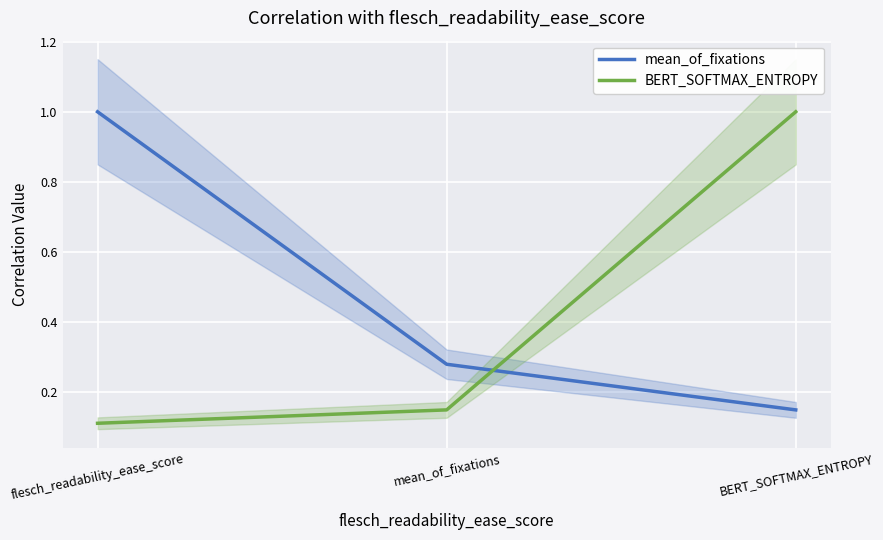

Reading left to right, extract all data points from this chart.

mean_of_fixations: 1.0	0.3	0.2
BERT_SOFTMAX_ENTROPY: 0.1	0.2	1.0